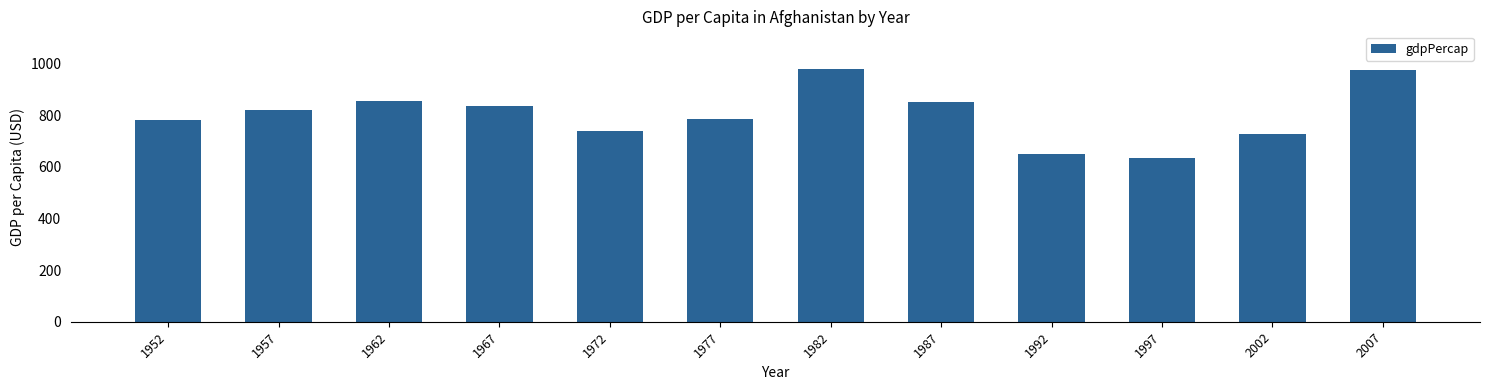

What is the average value?

802.7